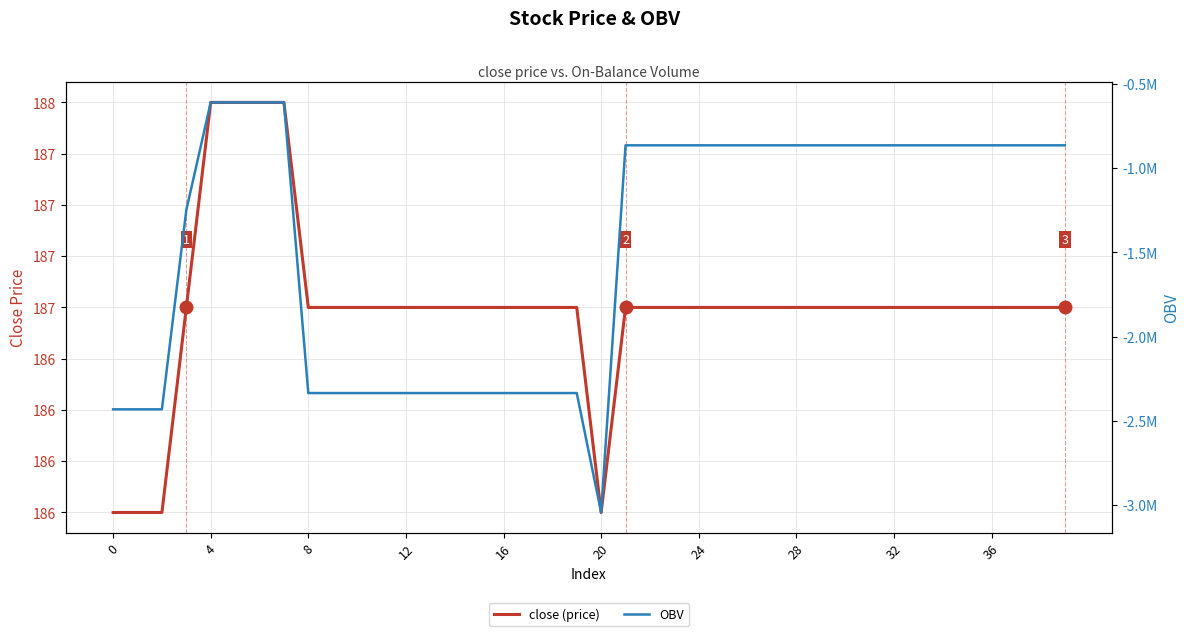

The close (price) series shows 307.5 at 30. True or false?

False